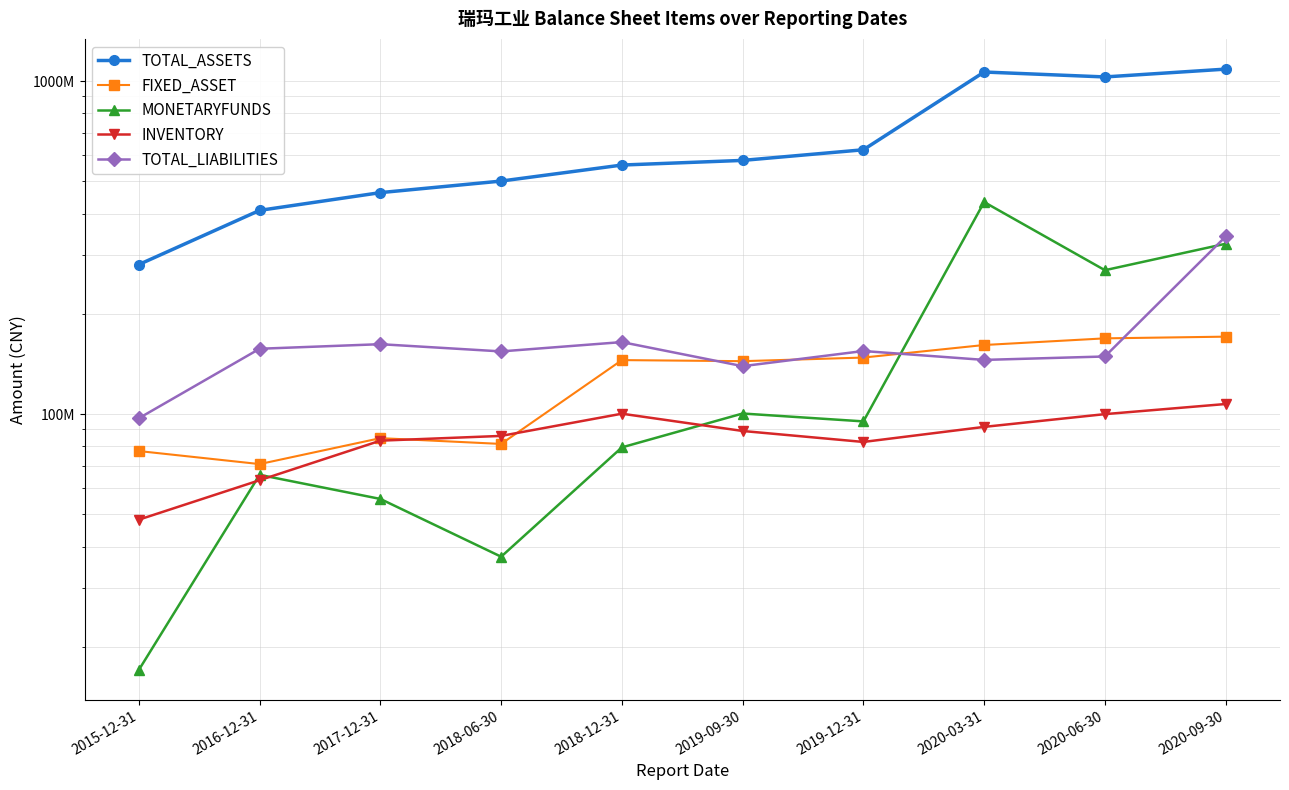

At which label does FIXED_ASSET reach its minimum?

2016-12-31